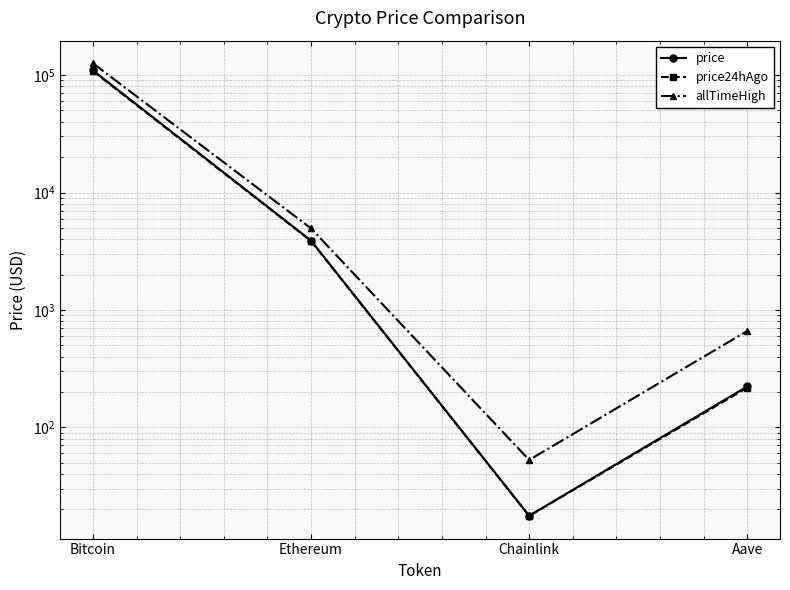

Rank the series at Ethereum from lowest to highest value.

price24hAgo, price, allTimeHigh